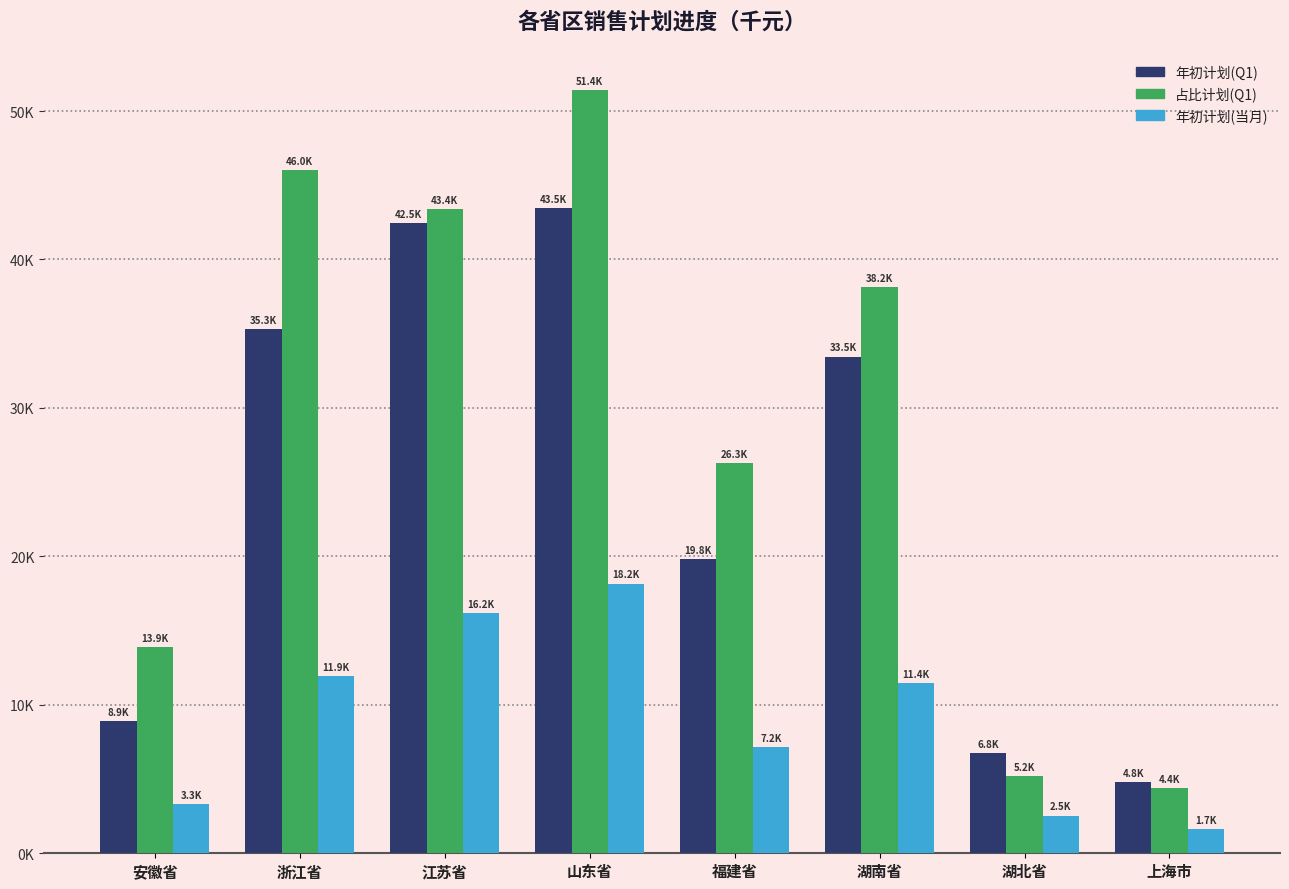

Is the value of 年初计划(Q1) at 湖南省 greater than the value of 年初计划(当月) at 湖北省?

Yes